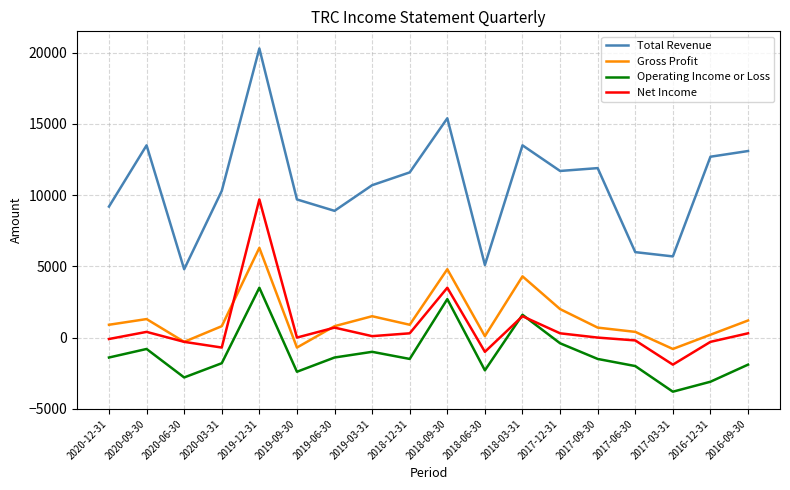

At which category does the chart reach its minimum across all series?

2017-03-31